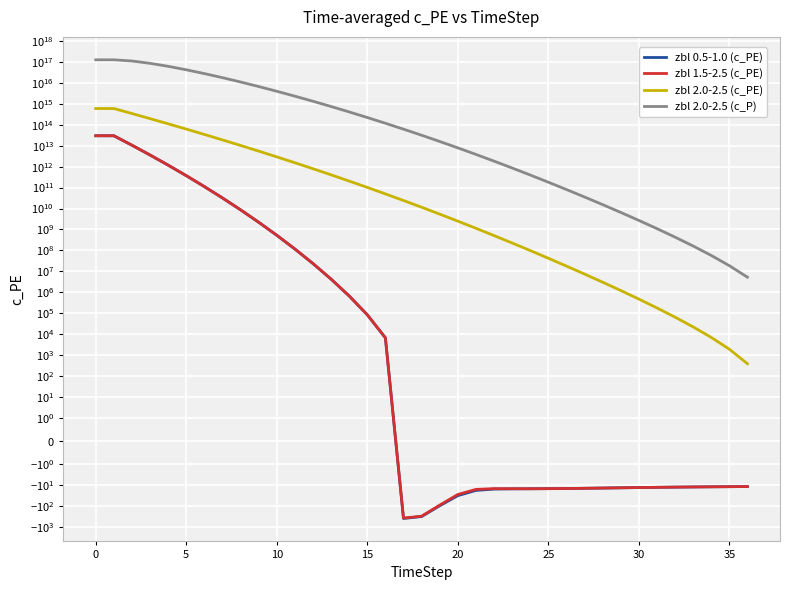

How many positive values does the zbl 1.5-2.5 (c_PE) series have?

17